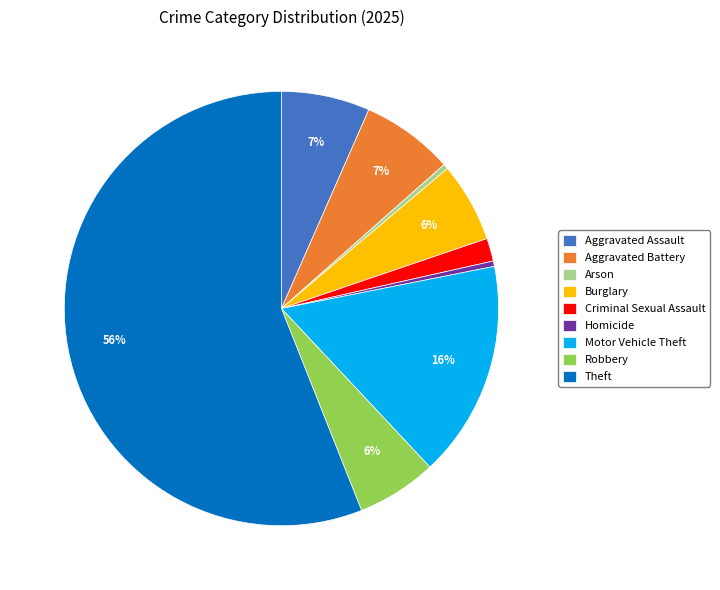

Is there any slice that represents more than half of the pie?

Yes